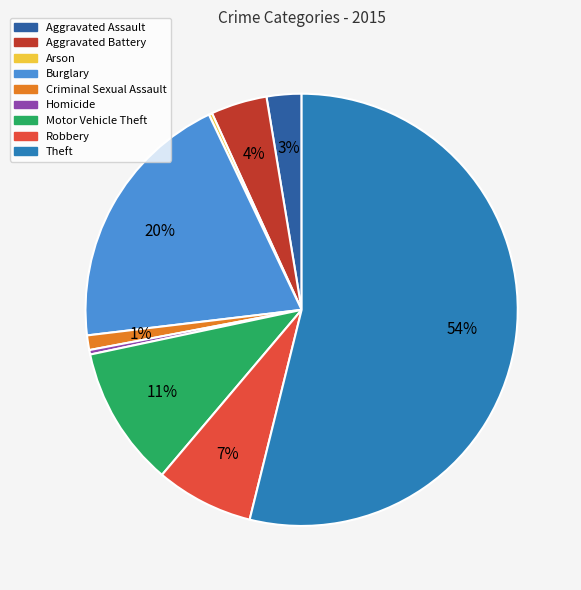

Which has a higher value, Homicide or Motor Vehicle Theft?

Motor Vehicle Theft